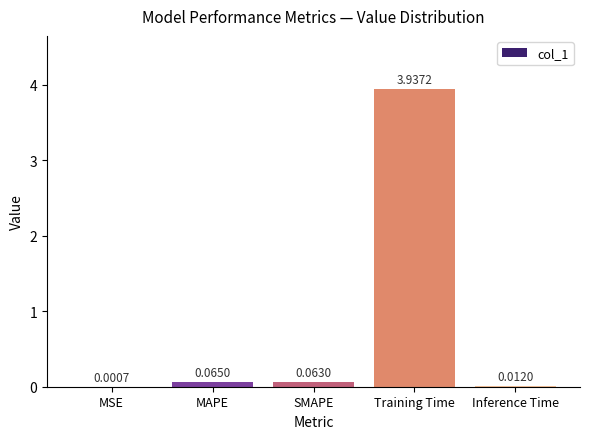

What is the sum of all values?

4.1